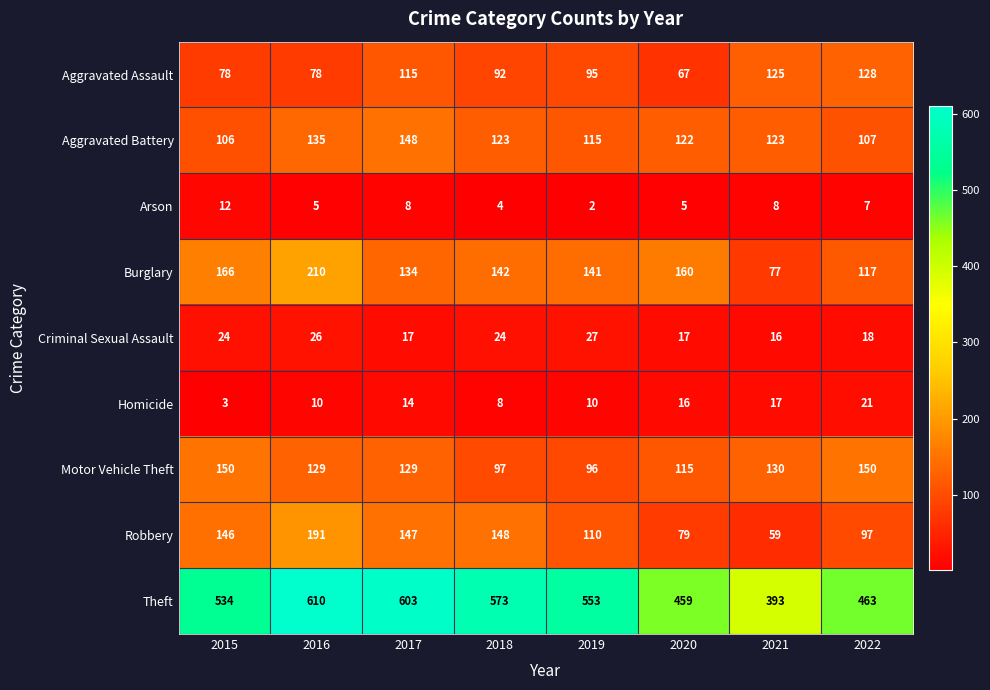

At which label is Aggravated Assault closest to 97?

2019